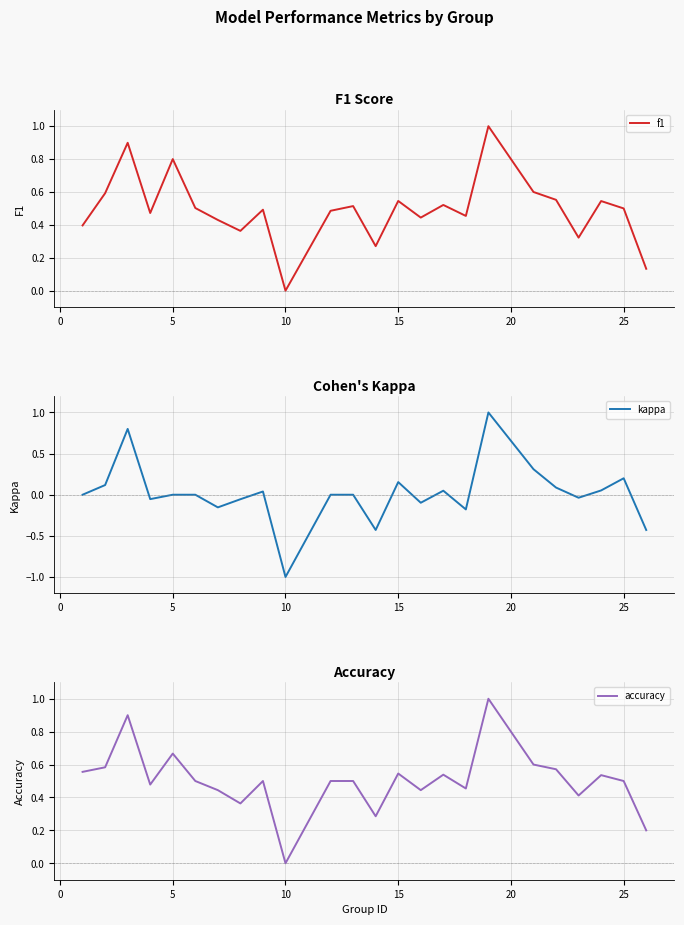

Is this an area chart (filled region under the line)?

No